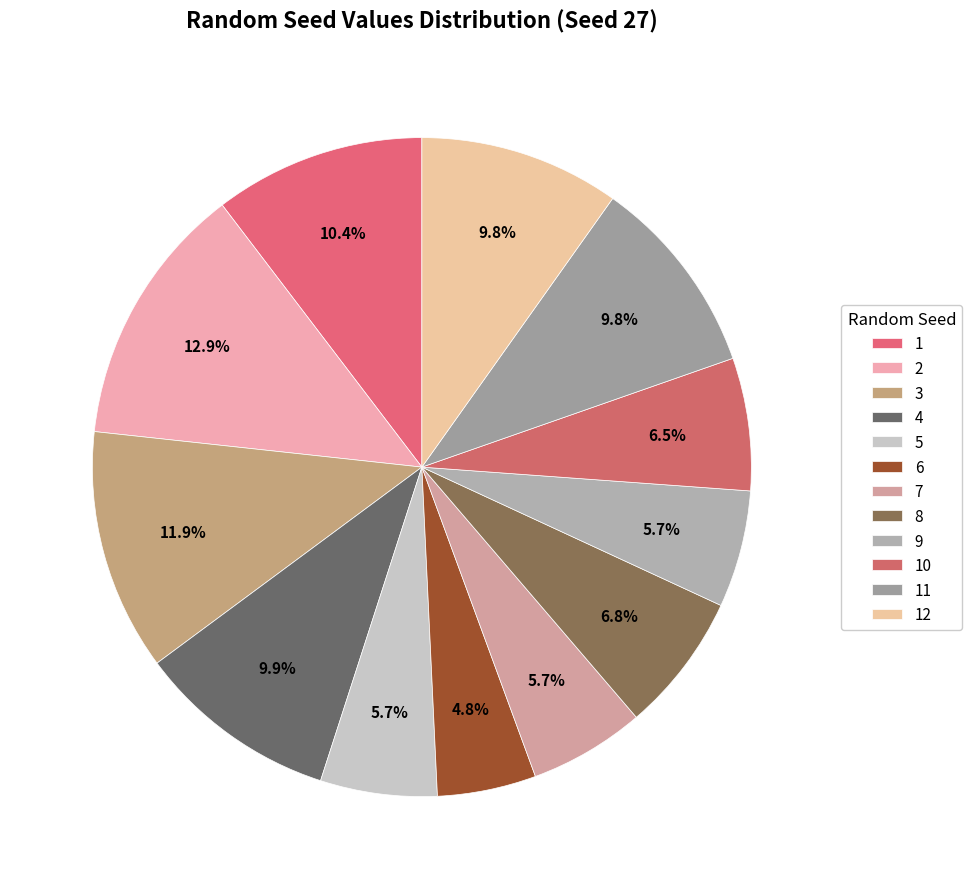

True or false: 6 accounts for 5% of the total.

True